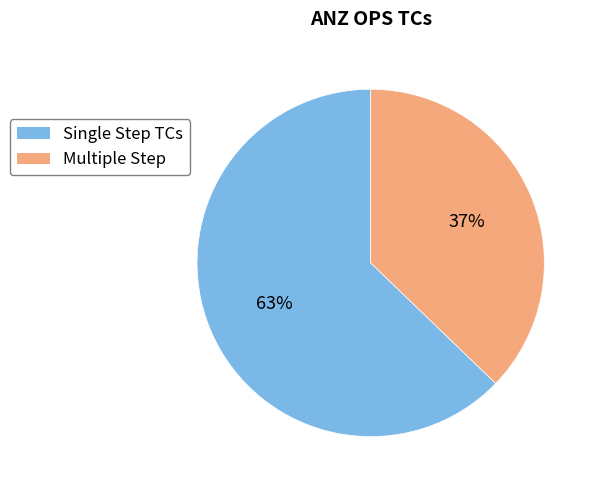

Rank the categories by value from highest to lowest.

Single Step TCs, Multiple Step